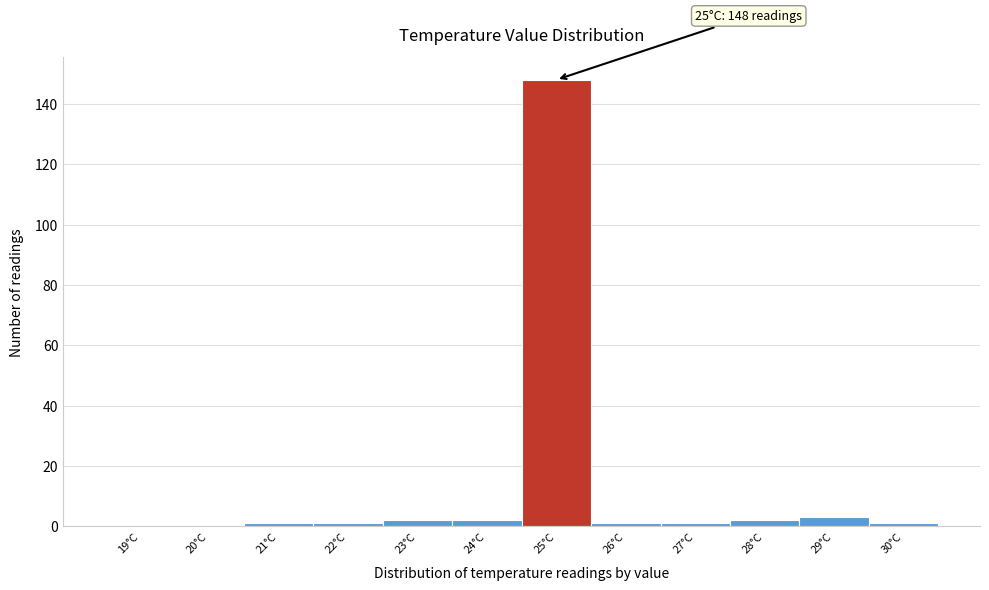

Reading right to left, extract all data points from this chart.

30°C=1	29°C=3	28°C=2	27°C=1	26°C=1	25°C=148	24°C=2	23°C=2	22°C=1	21°C=1	20°C=0	19°C=0